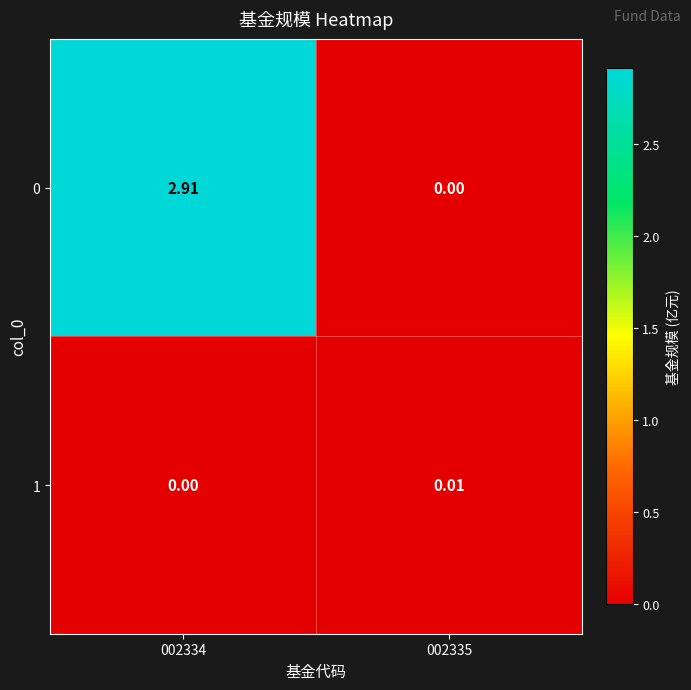

Is the value of 0 at 002335 greater than the value of 1 at 002335?

No